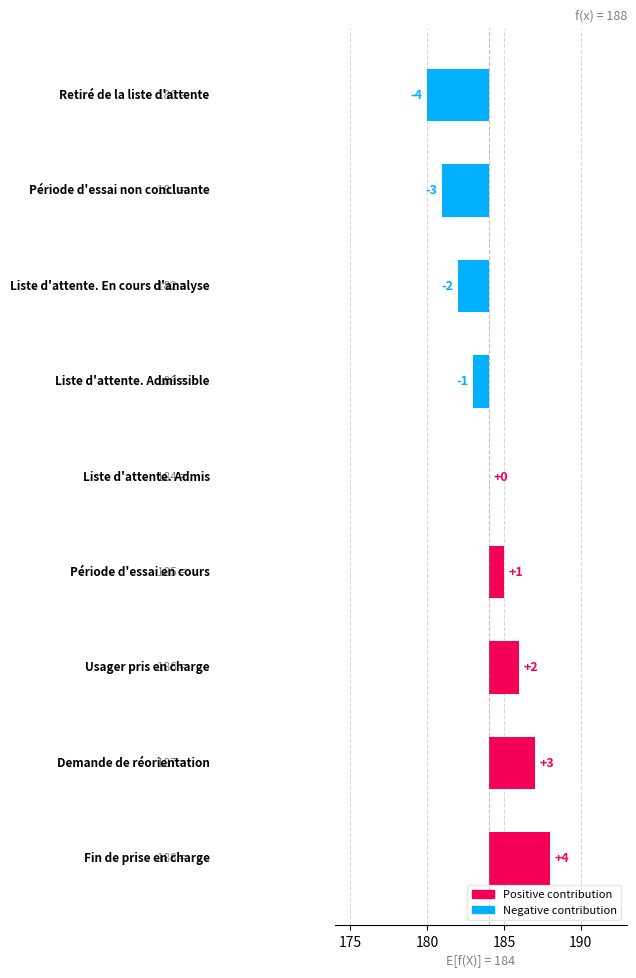

Count the values in the range -2 to 2.

5